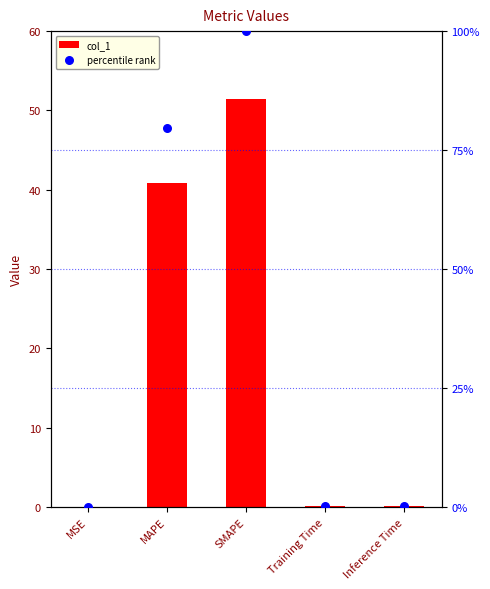

What are all the series names shown in the legend?

col_1, percentile rank